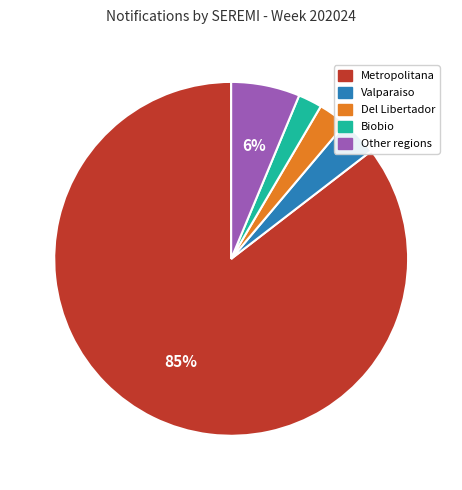

To the nearest percent, what is the average slice percentage?

20%